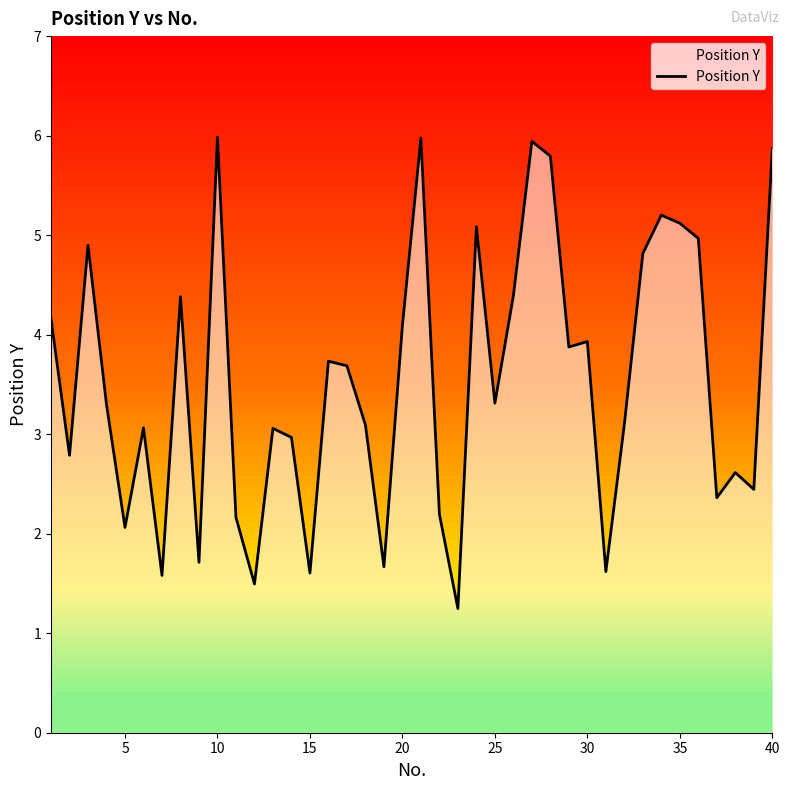

What is the minimum value shown in the chart?

1.2